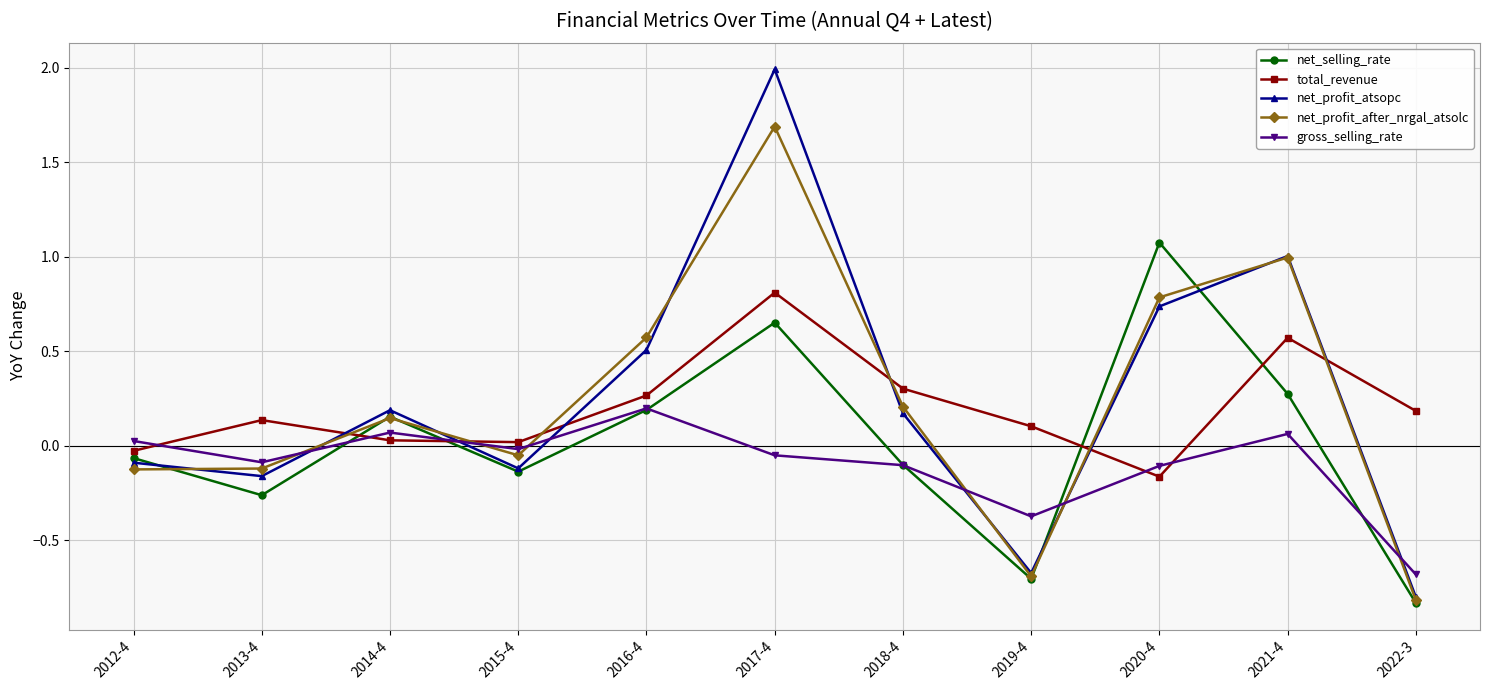

What are all the series names shown in the legend?

net_selling_rate, total_revenue, net_profit_atsopc, net_profit_after_nrgal_atsolc, gross_selling_rate